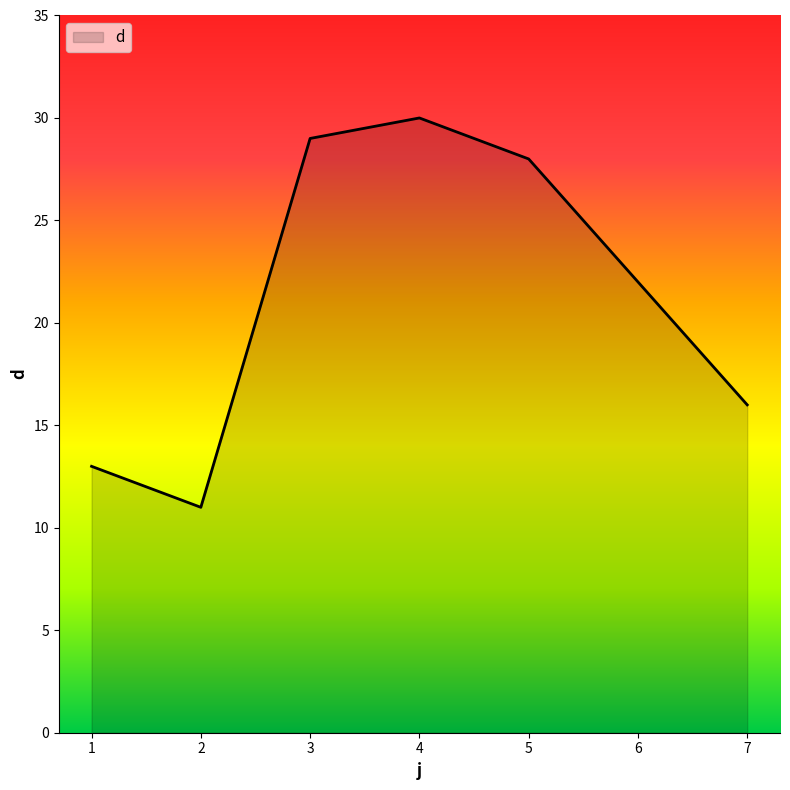

True or false: the data has more than 0 interior local peaks.

True